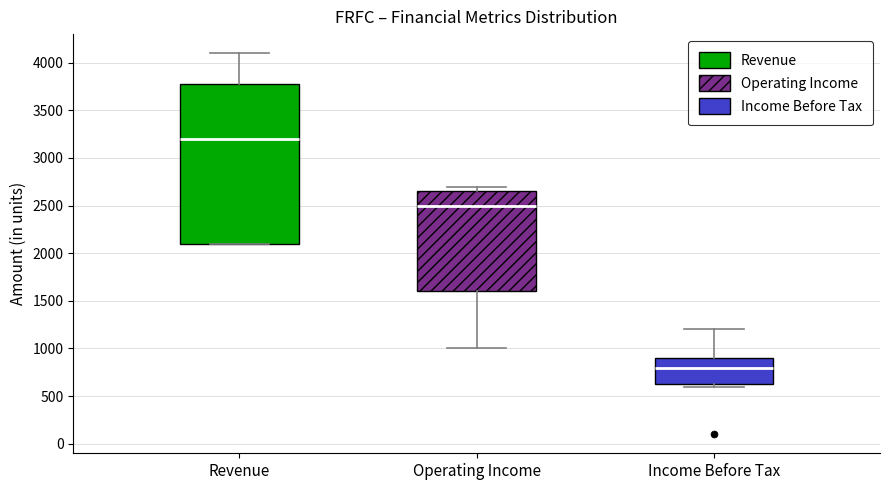

Which box has the highest median line?

Revenue